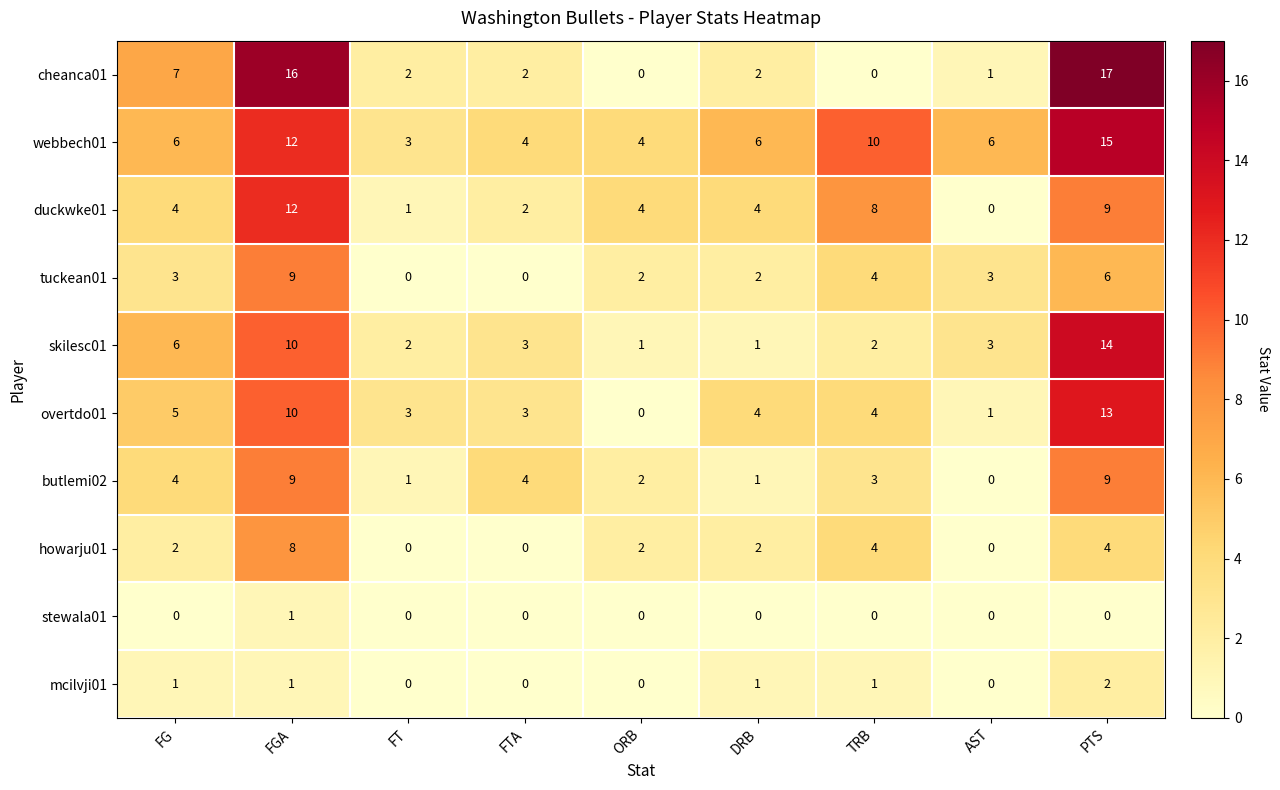

Is it true that cheanca01 equals 16 at FGA?

True